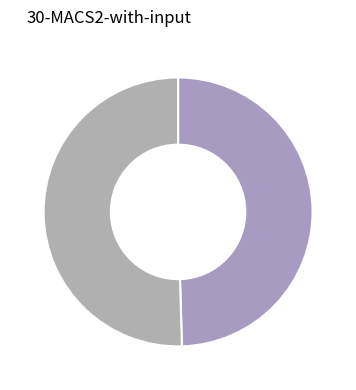

Rank the categories by value from lowest to highest.

0, 1